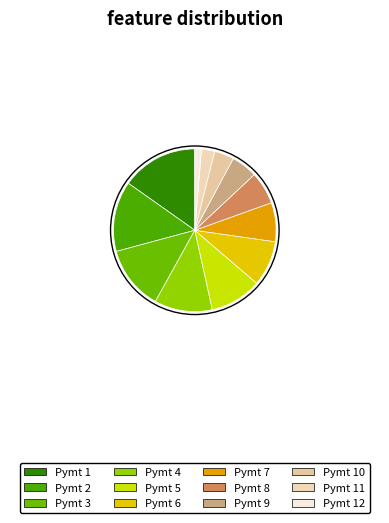

How many slices are in this pie chart?

12